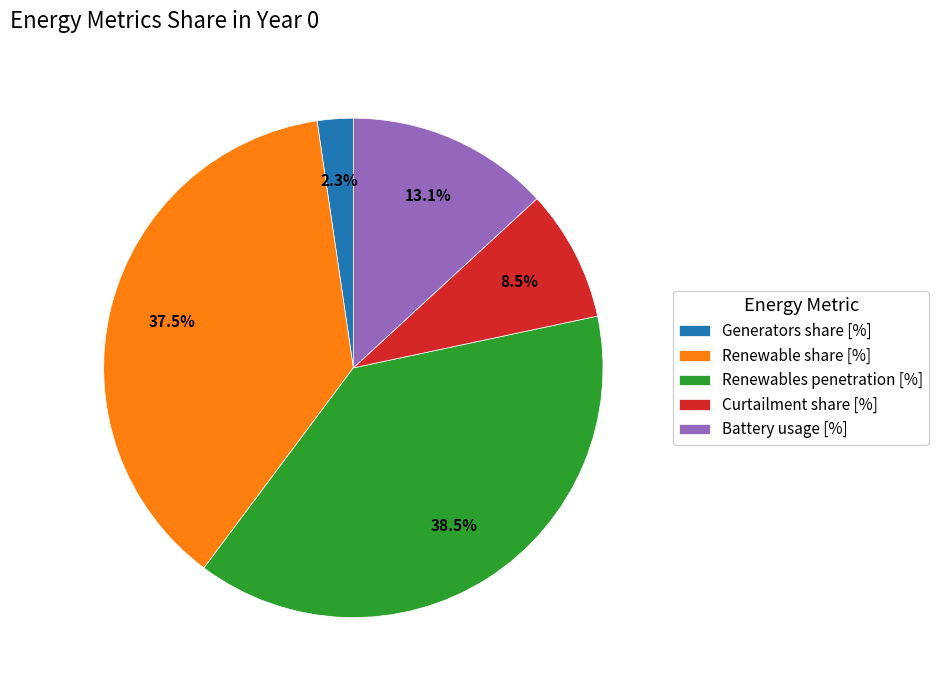

Combined, do Generators share [%] and Renewable share [%] account for over 50%?

No